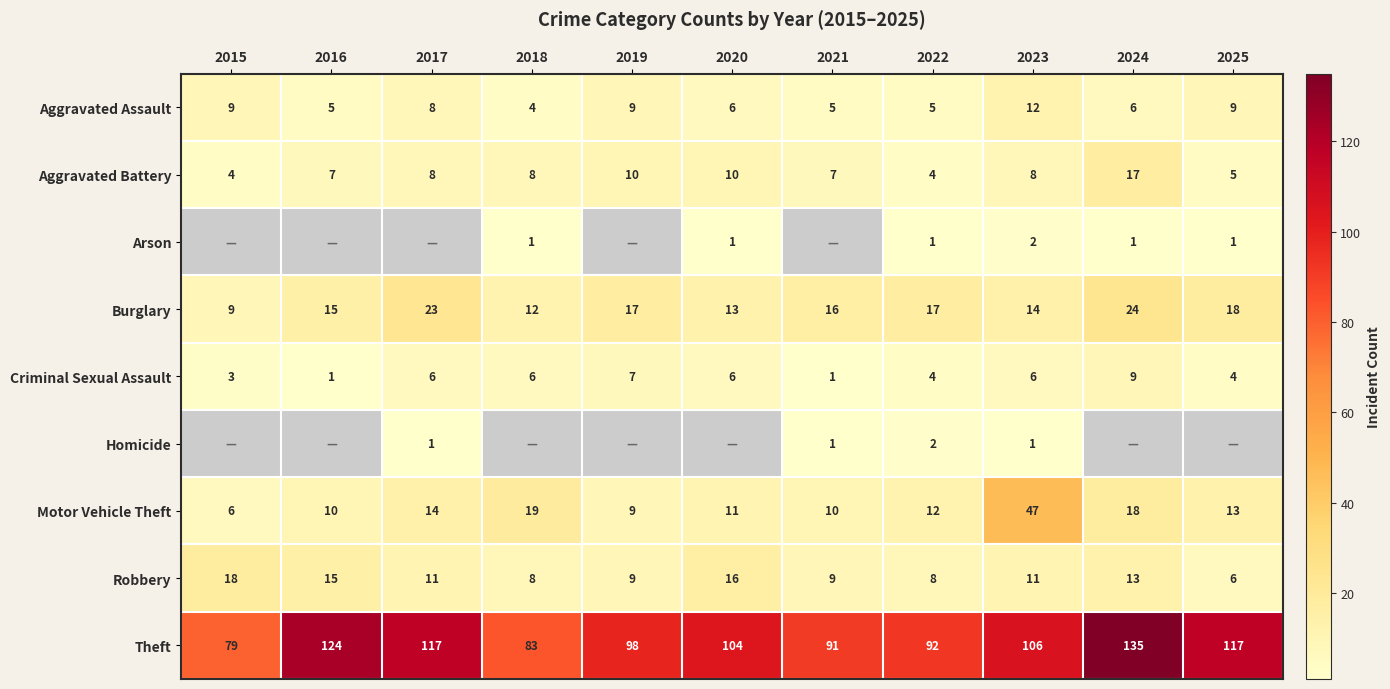

At how many categories does at least one series exceed 25?

11